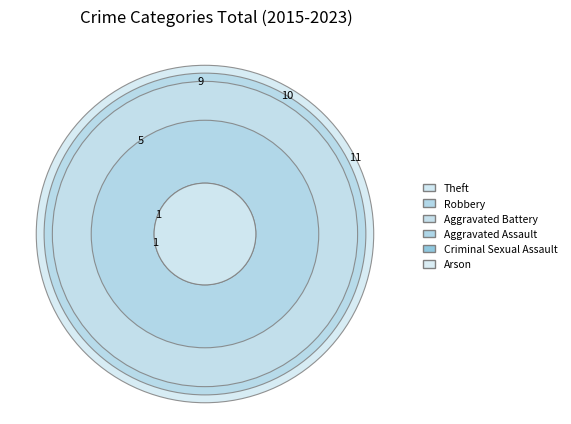

What is the change in value from Aggravated Battery to Arson?

-8